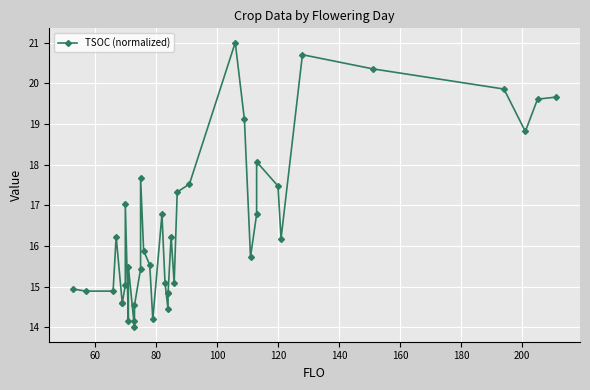

Reading left to right, transcribe all the data shown in this chart.

14.9	14.9	14.9	16.2	14.6	14.6	15.0	17.0	14.1	15.5	14.0	14.1	14.5	15.4	17.7	15.9	15.5	14.2	16.8	15.1	14.4	14.8	14.8	16.2	15.1	17.3	17.5	21.0	19.1	15.7	16.8	18.1	17.5	16.2	20.7	20.4	19.9	18.8	19.6	19.7